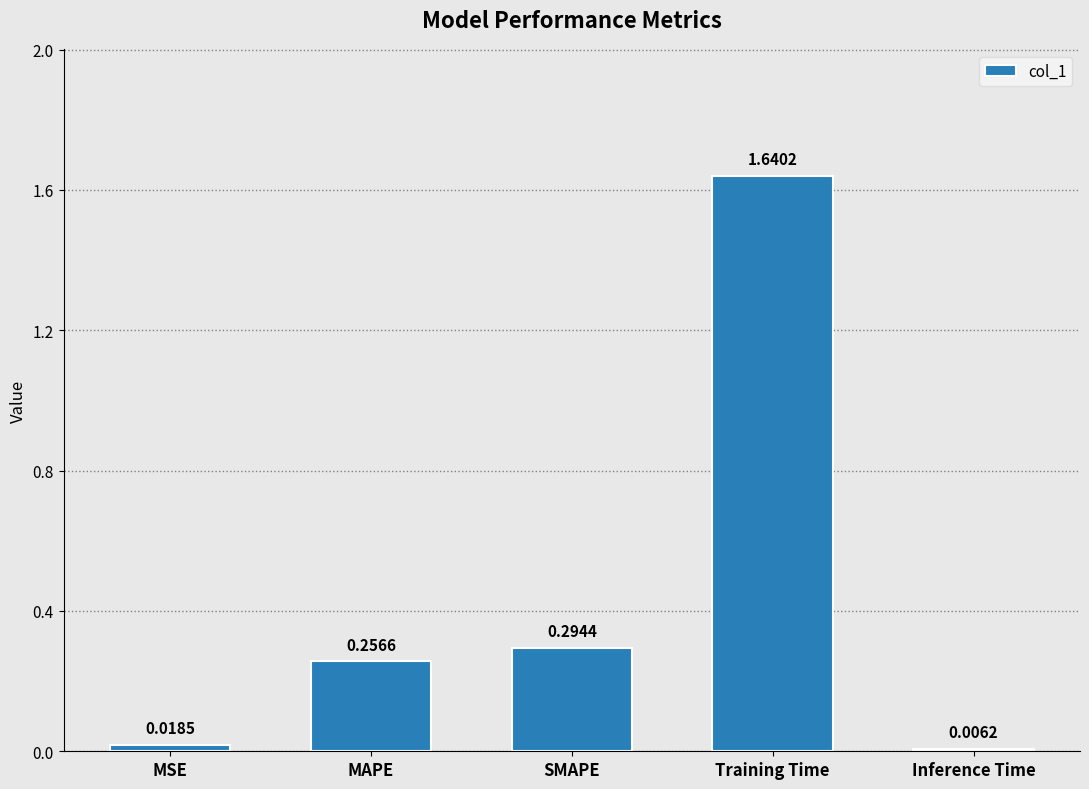

List the labels in order of value, largest first.

Training Time, SMAPE, MAPE, MSE, Inference Time